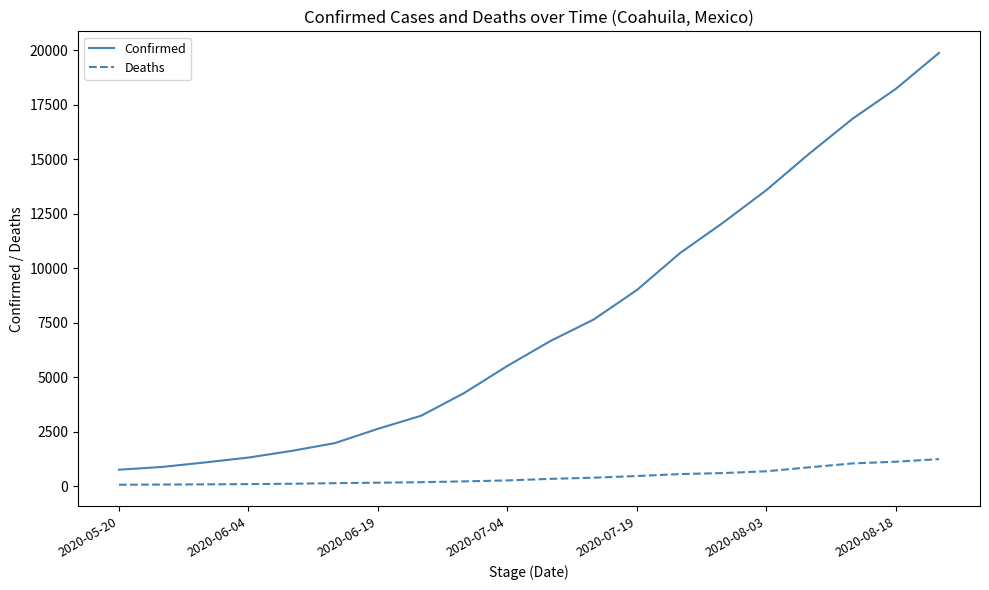

What is the sum of all Deaths values?

8568